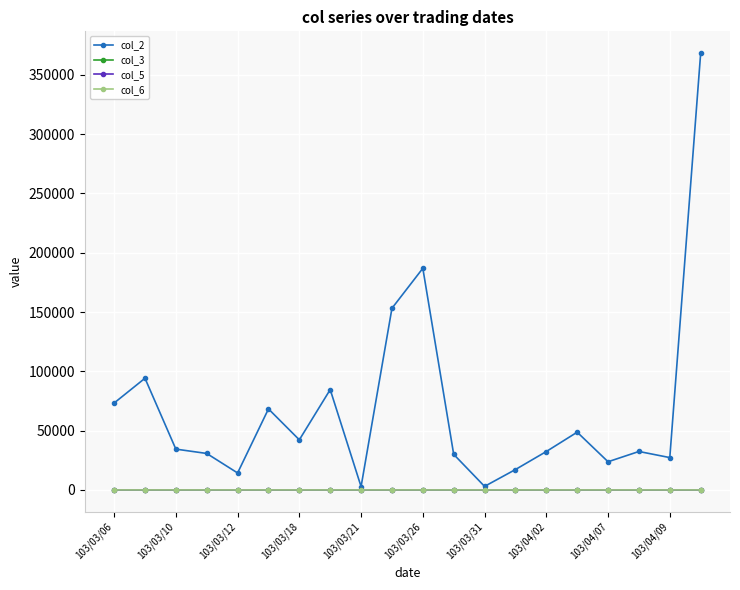

Count the number of categories in the chart.

20